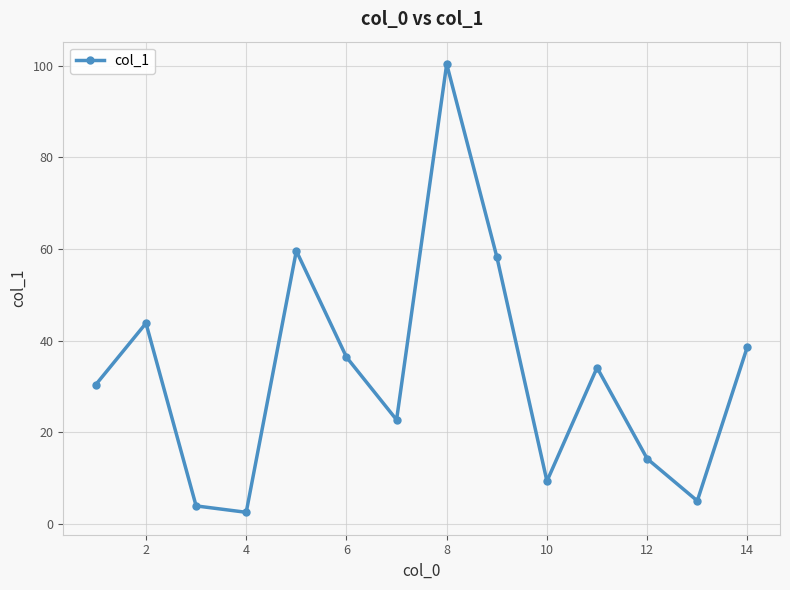

What is the average value?

32.8